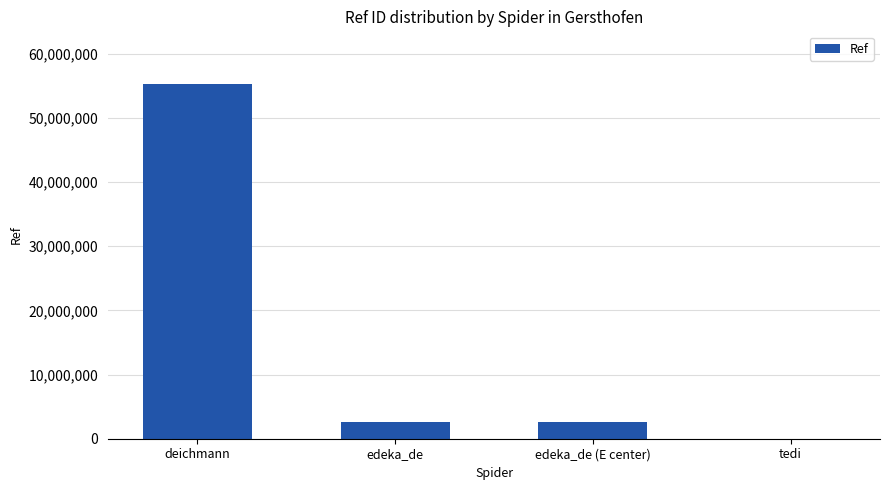

What is the change in value from deichmann to edeka_de (E center)?

-52541237